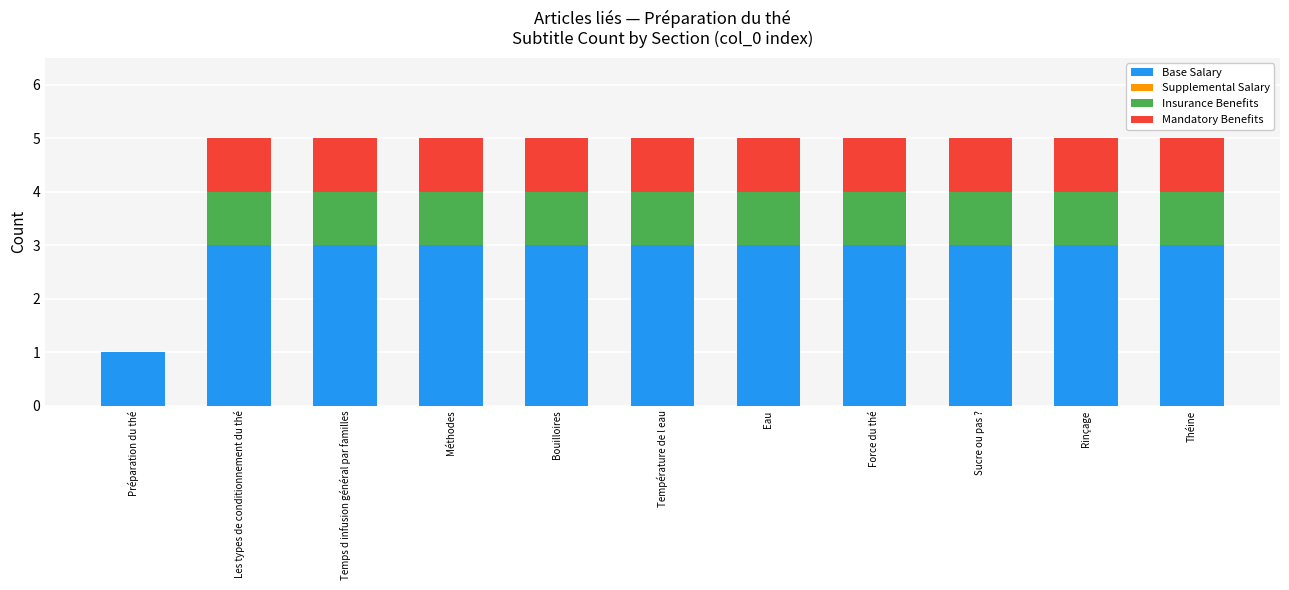

What is the total value across all series at Méthodes?

5